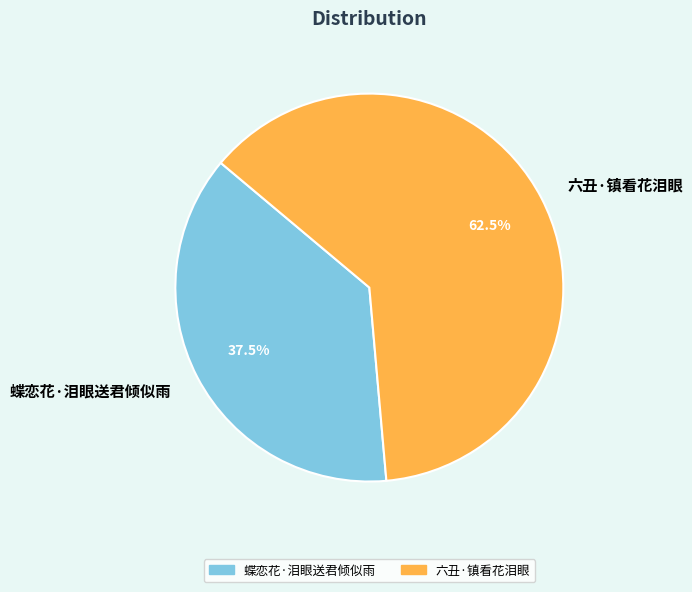

Approximately how many times larger is the value at 蝶恋花·泪眼送君倾似雨 compared to 六丑·镇看花泪眼?

0.6